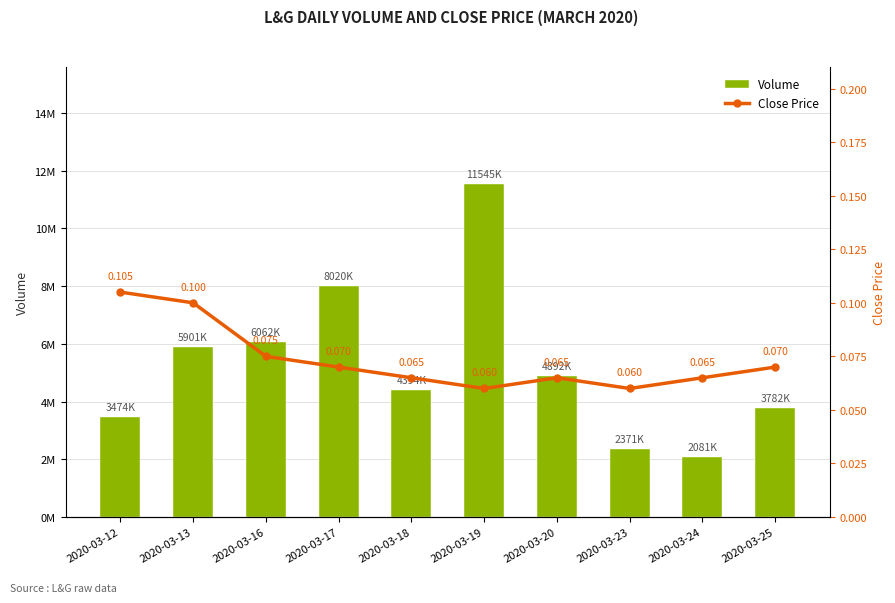

At which category is the sum across all series the highest?

2020-03-19